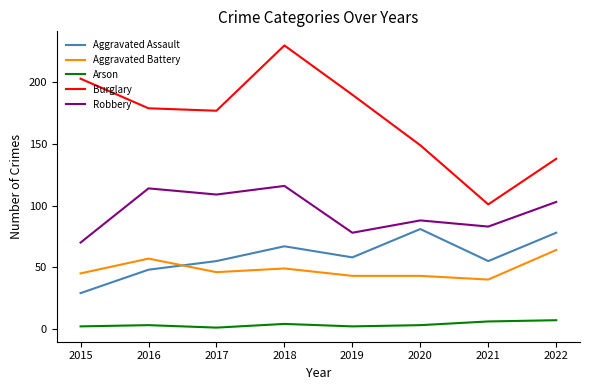

Does the chart display data point markers on the line(s)?

No